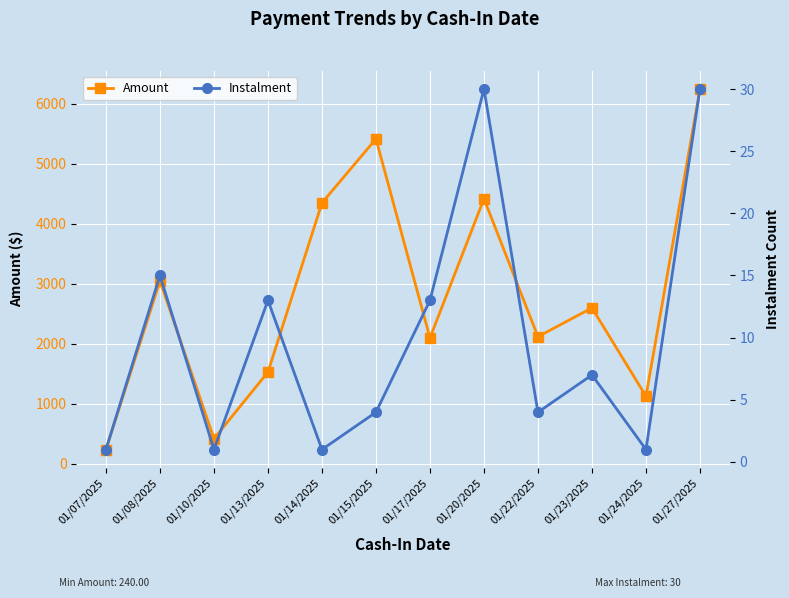

What are all the series names shown in the legend?

Amount, Instalment